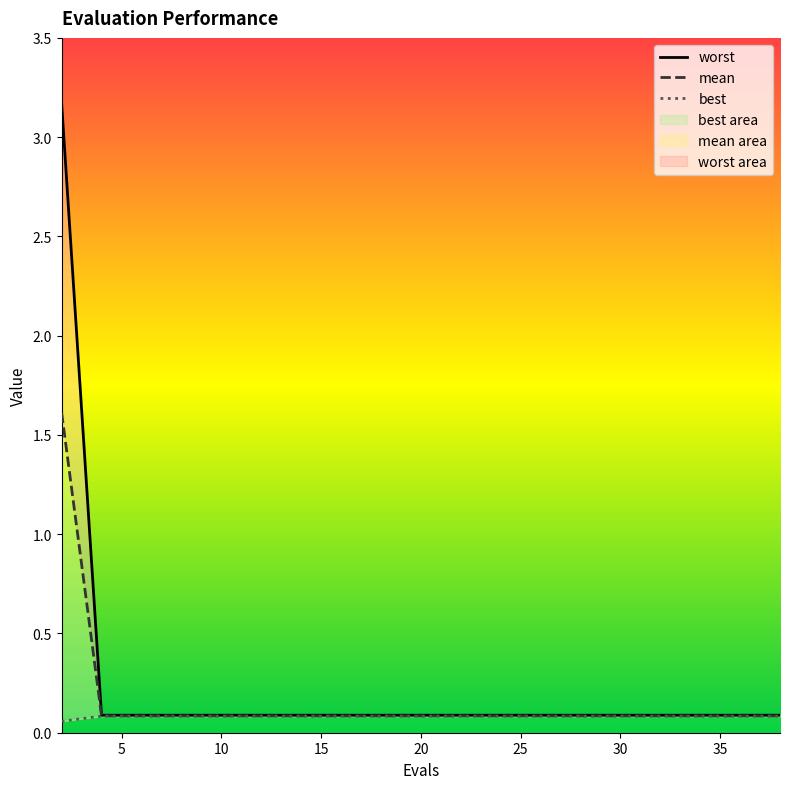

At how many categories does at least one series exceed 1?

1